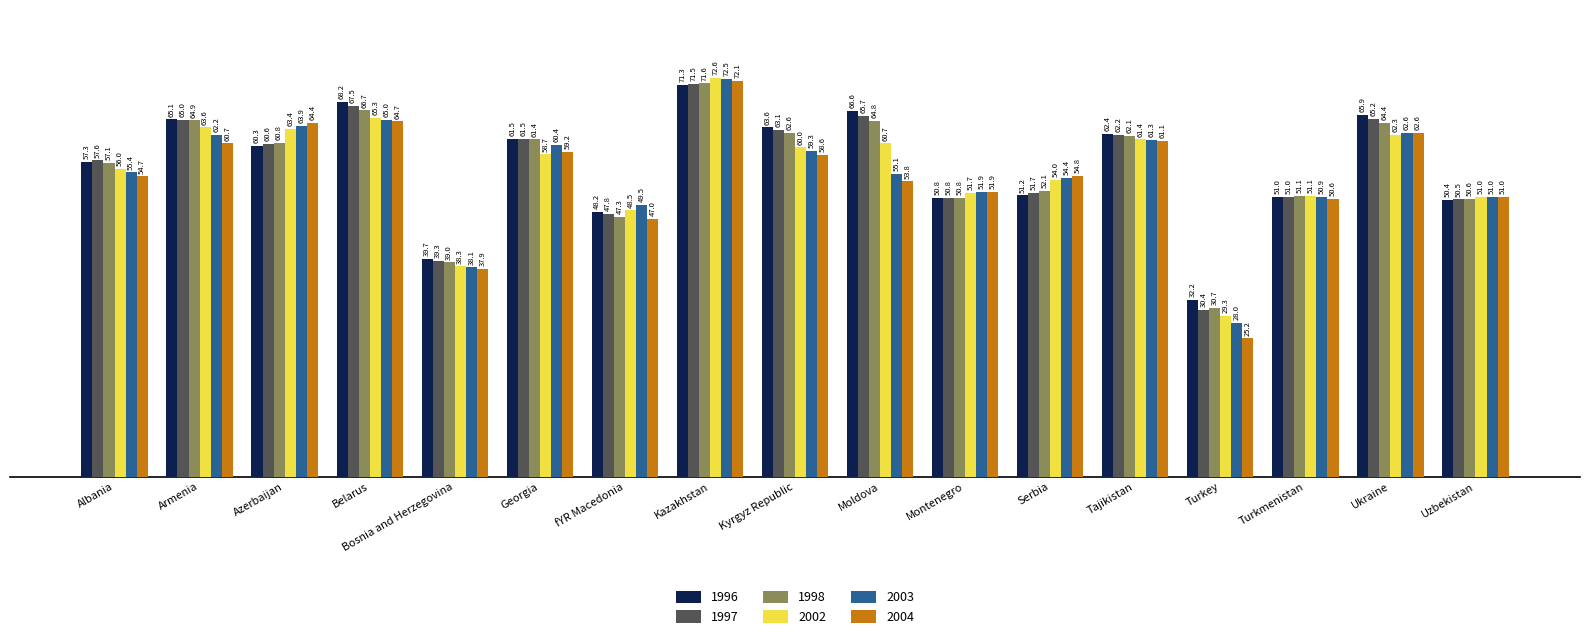

At which label does 1998 first exceed 60?

Armenia